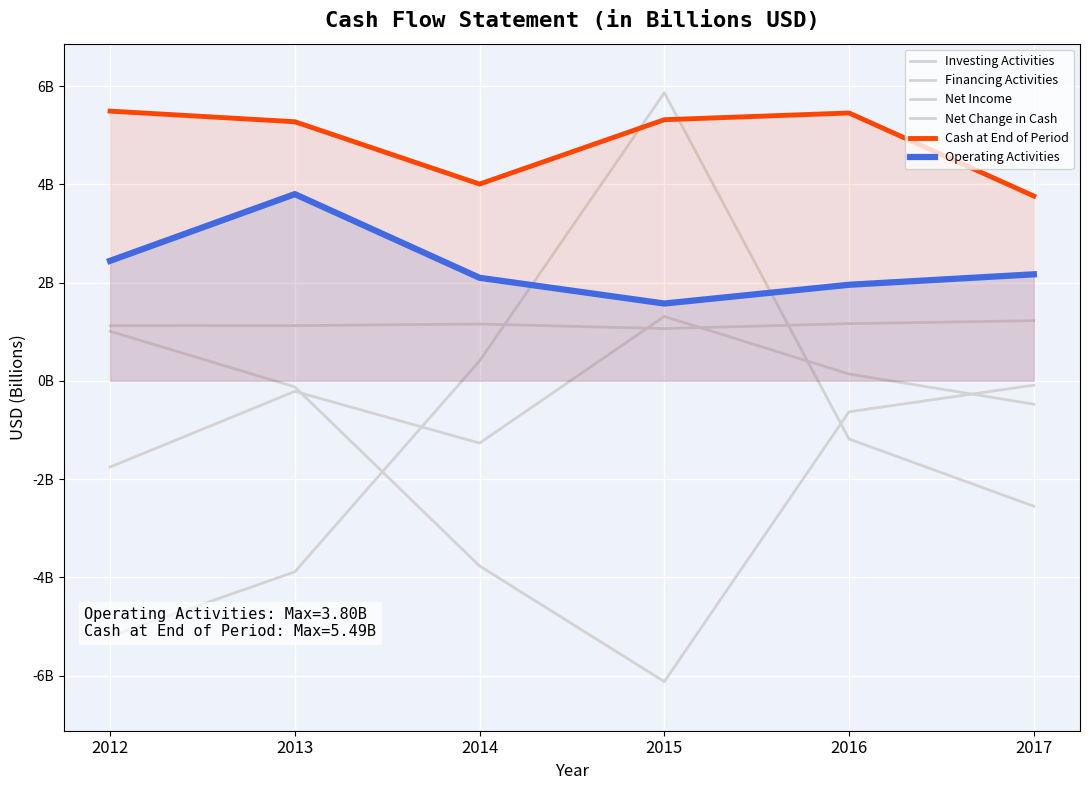

Which series has the widest spread of values?

Financing Activities